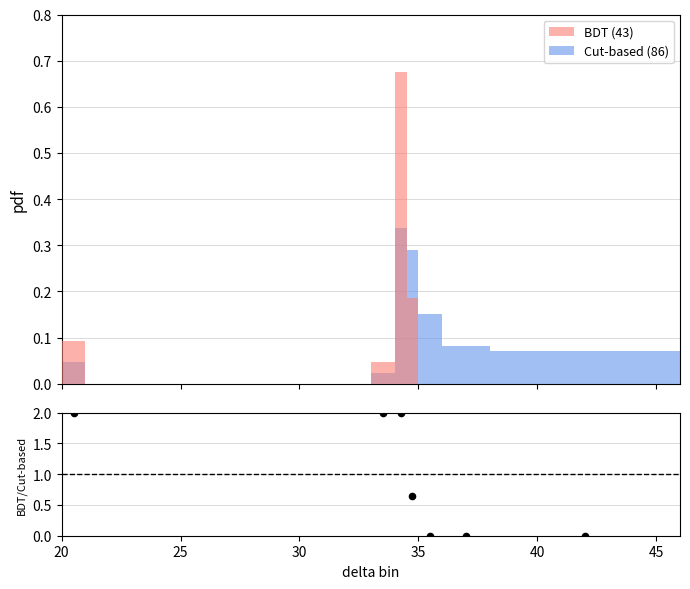

Which series reaches the maximum Y coordinate?

ratio BDT/Cut-based